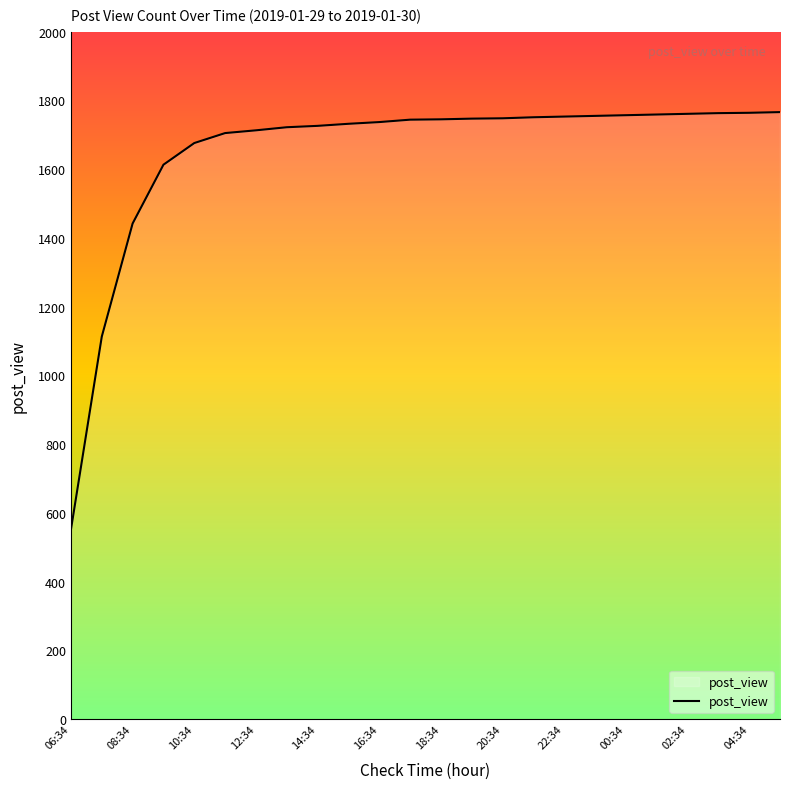

What is the smallest value displayed?

552